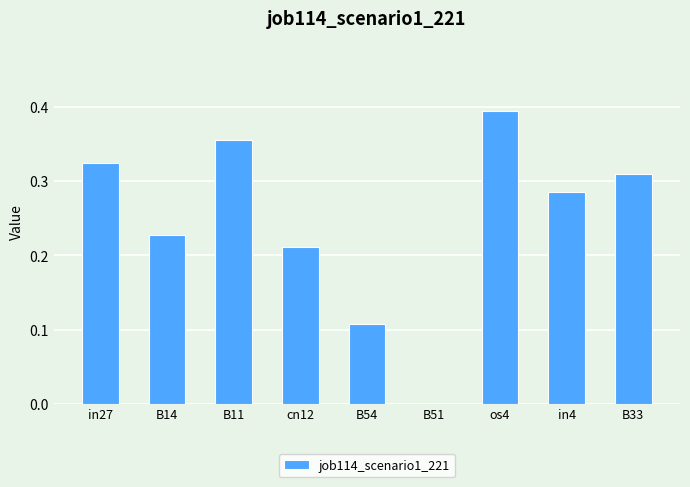

Which label corresponds to the largest value in the chart?

os4